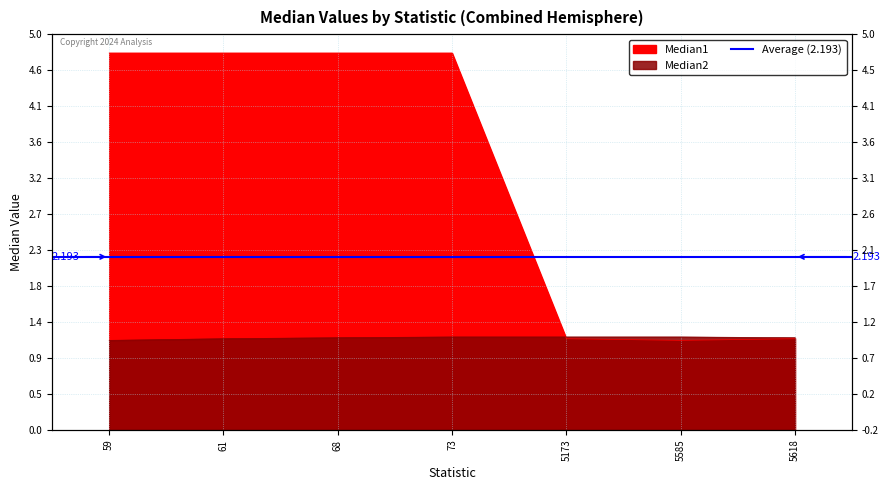

True or false: Median1 and Median2 intersect in this chart.

True